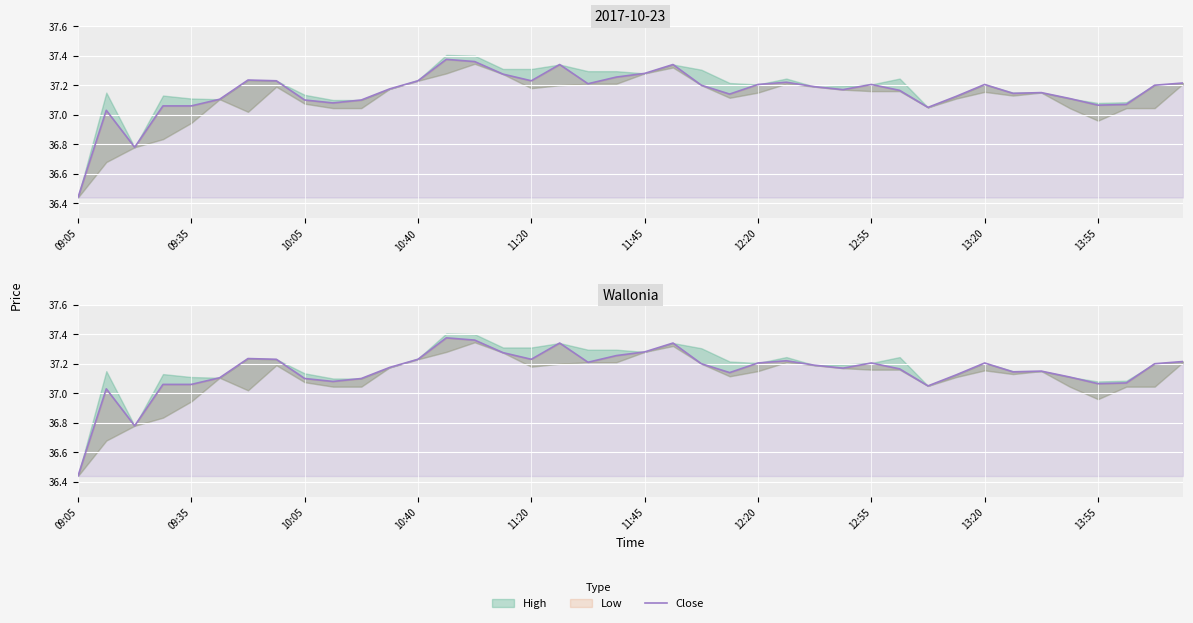

What is the change in value from 09:05 to 18?

+0.8